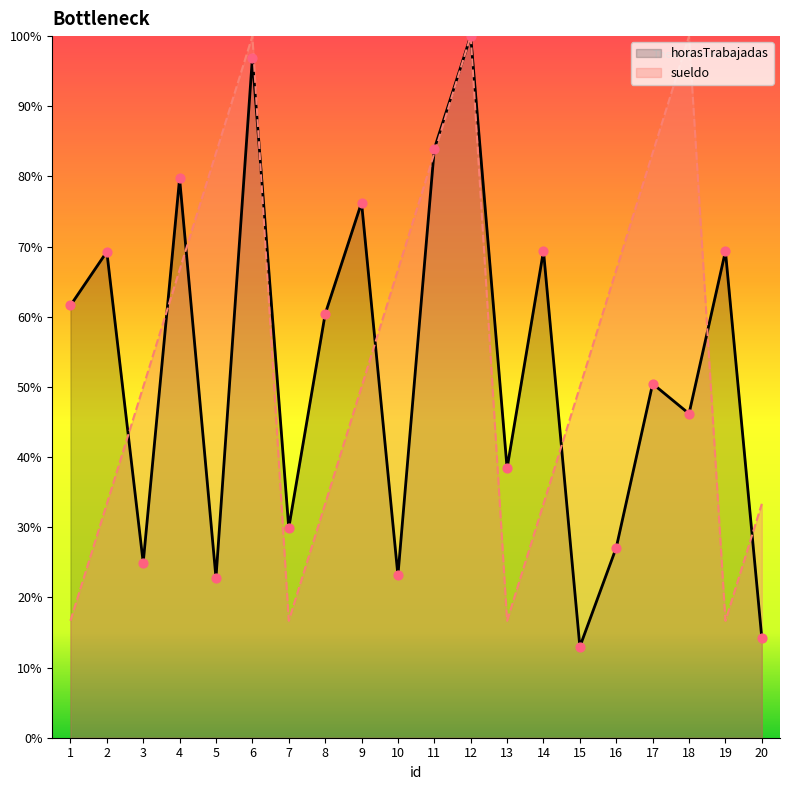

Which series contains the highest Y value?

horasTrabajadas